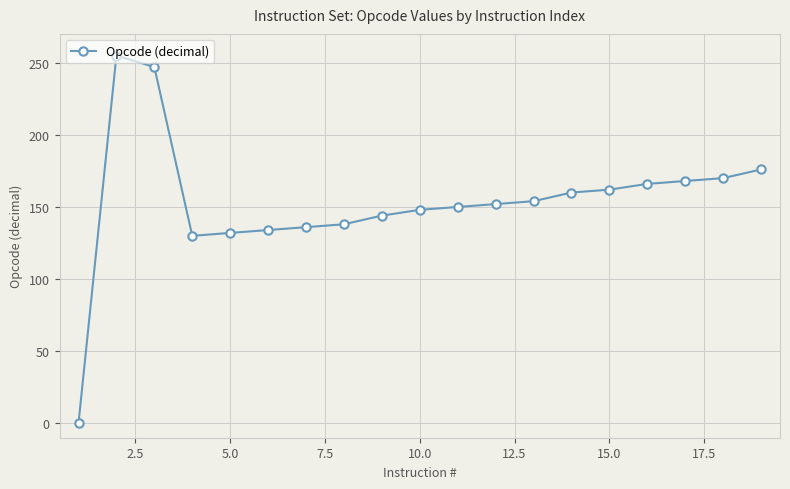

What is the sum of all values?

2922